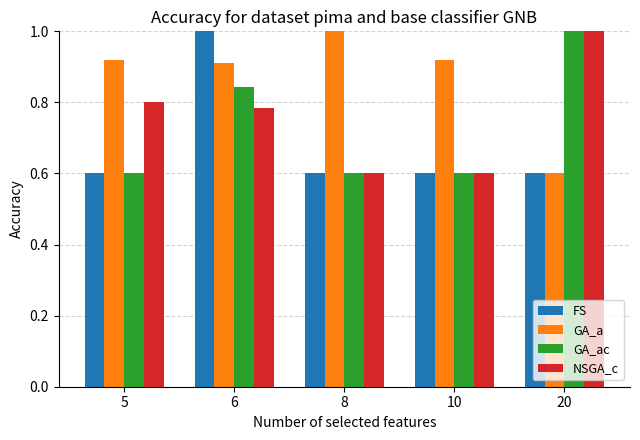

What is the maximum value for FS?

1.0